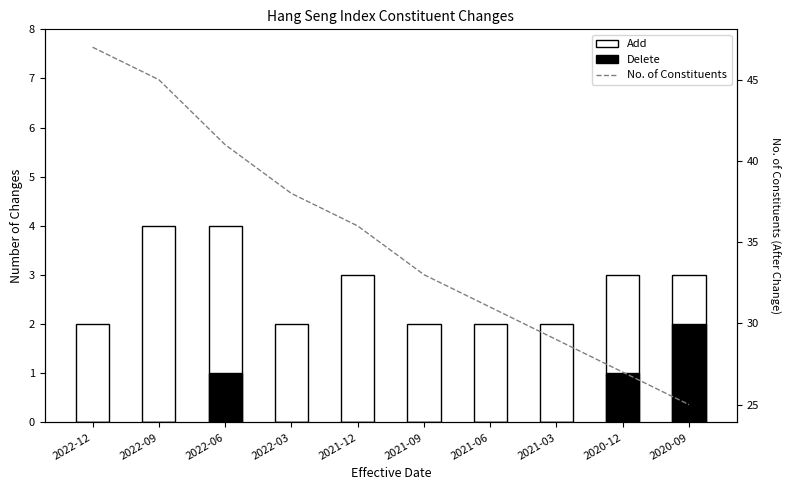

What is the label of the 3rd bar from the right?

2021-03